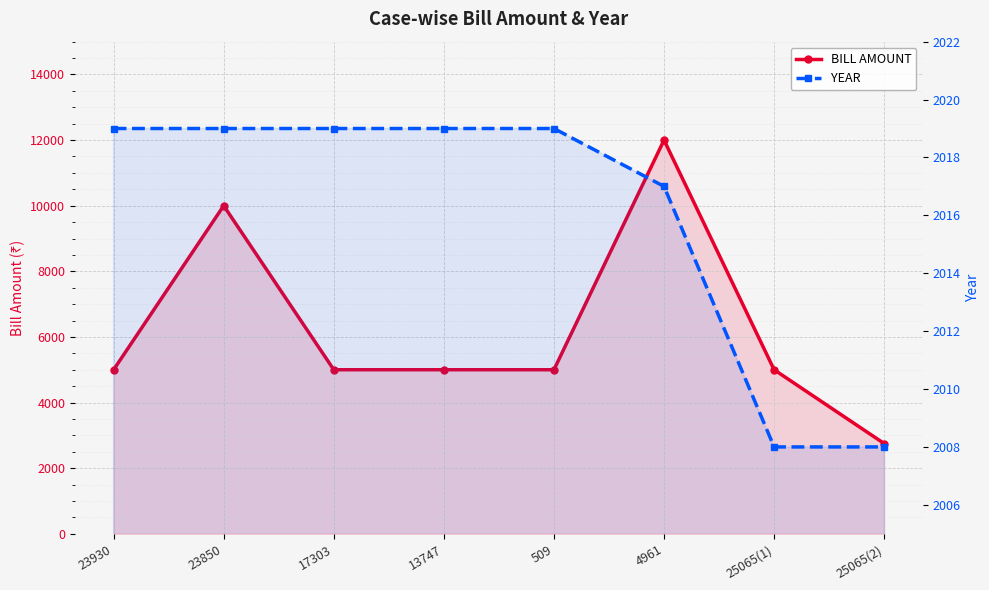

What is the label of the 4th point from the left?

13747